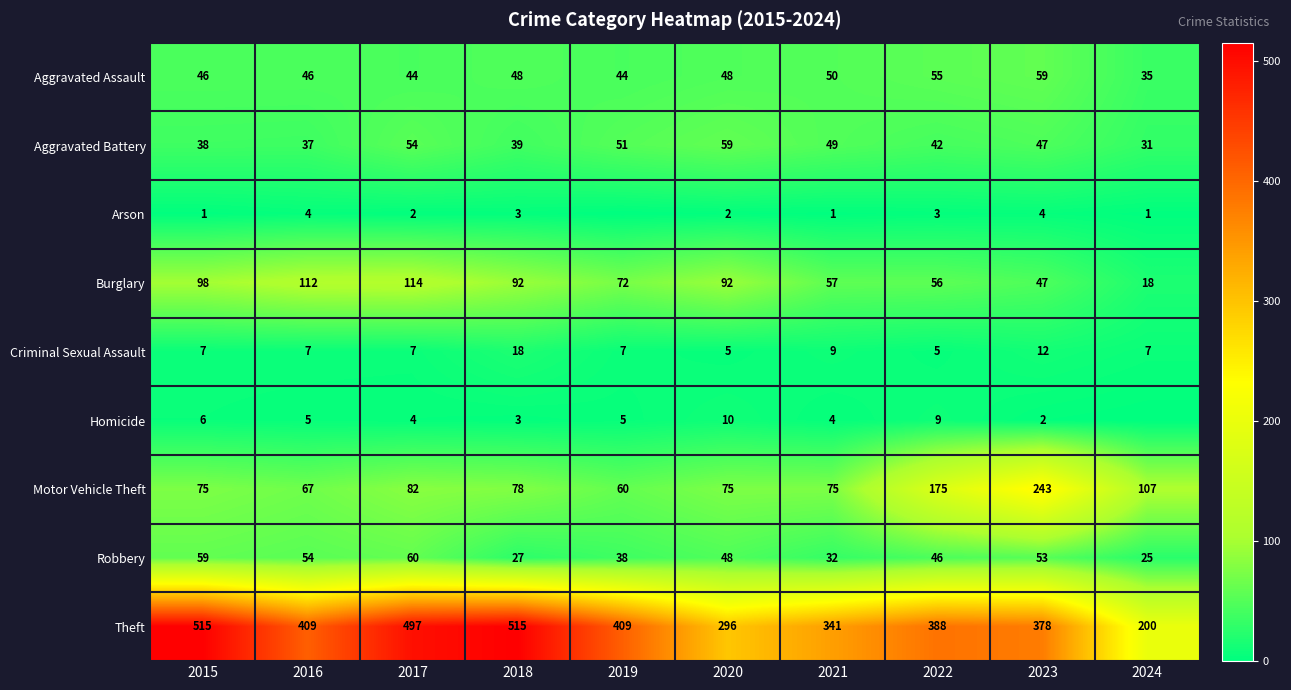

How many data points does each series have?

10